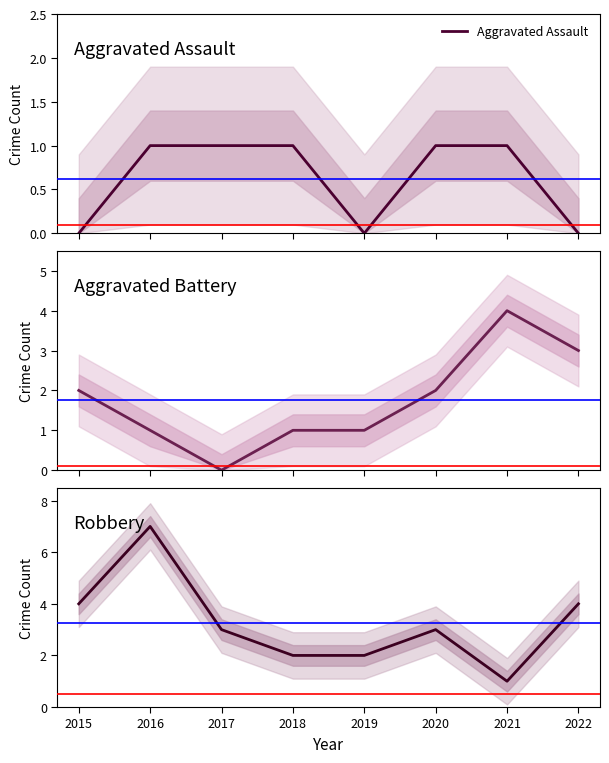

Reading left to right, extract all data points from this chart.

Aggravated Assault: 0	1	1	1	0	1	1	0
Aggravated Battery: 2	1	0	1	1	2	4	3
Robbery: 4	7	3	2	2	3	1	4